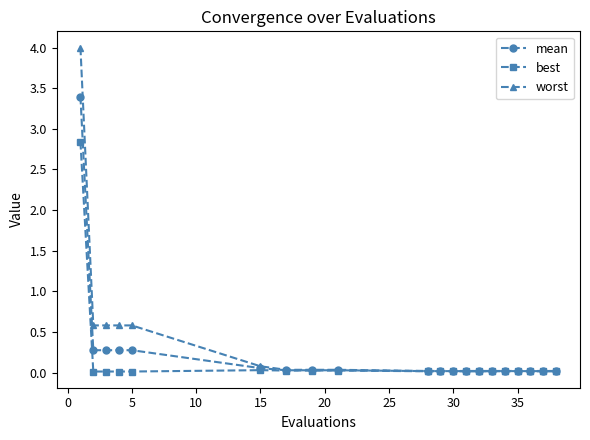

What are all the series names shown in the legend?

mean, best, worst